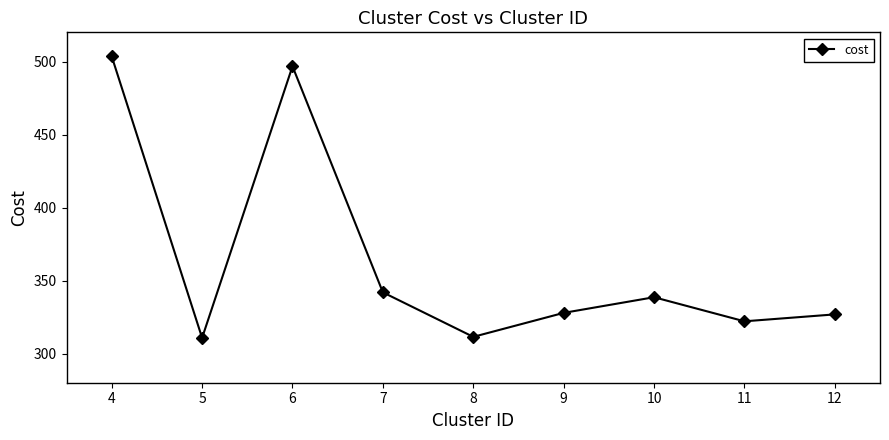

What is the value of the 9th point from the left?

326.8